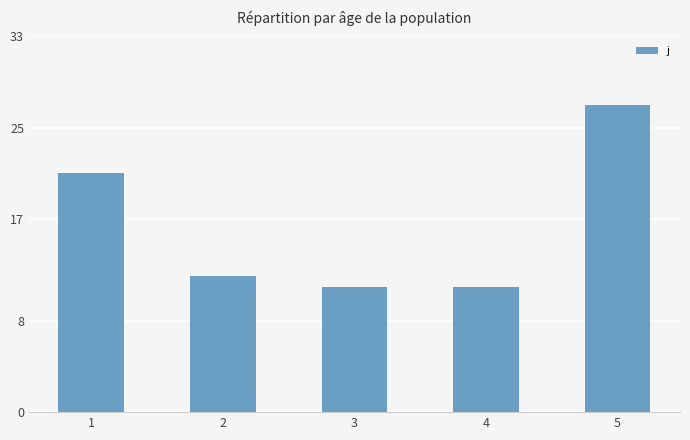

What is the value of the 2nd bar from the left?

12